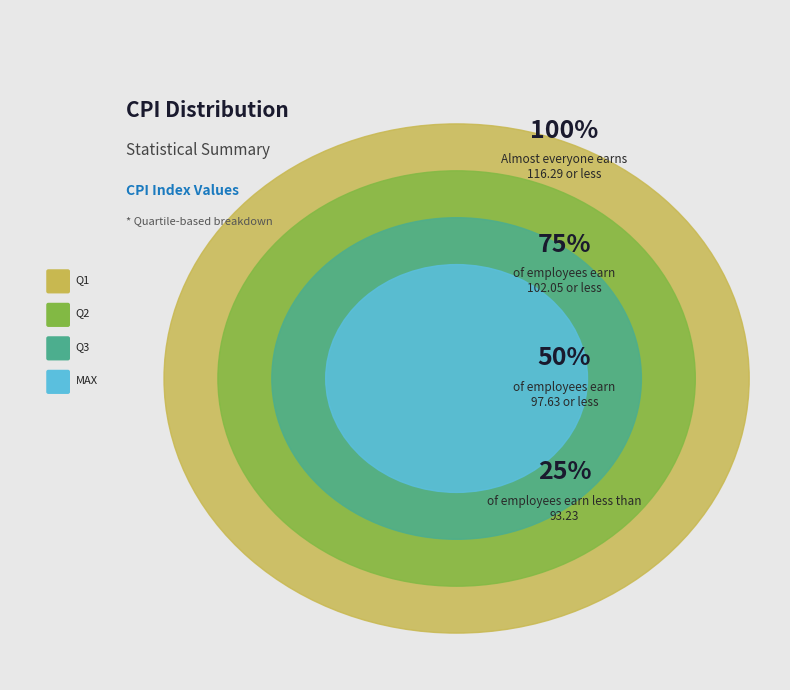

Does any single category account for the majority?

No